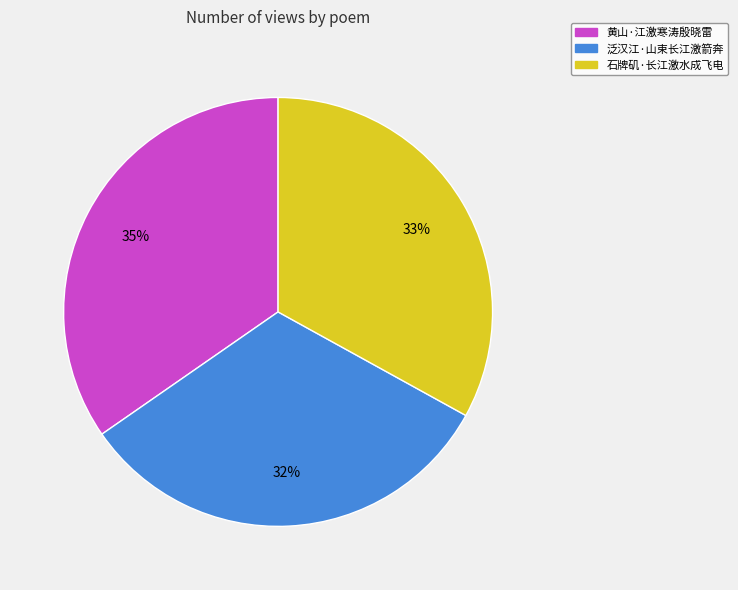

Is the sum of 石牌矶·长江激水成飞电 and 黄山·江激寒涛殷晓雷 greater than half?

Yes